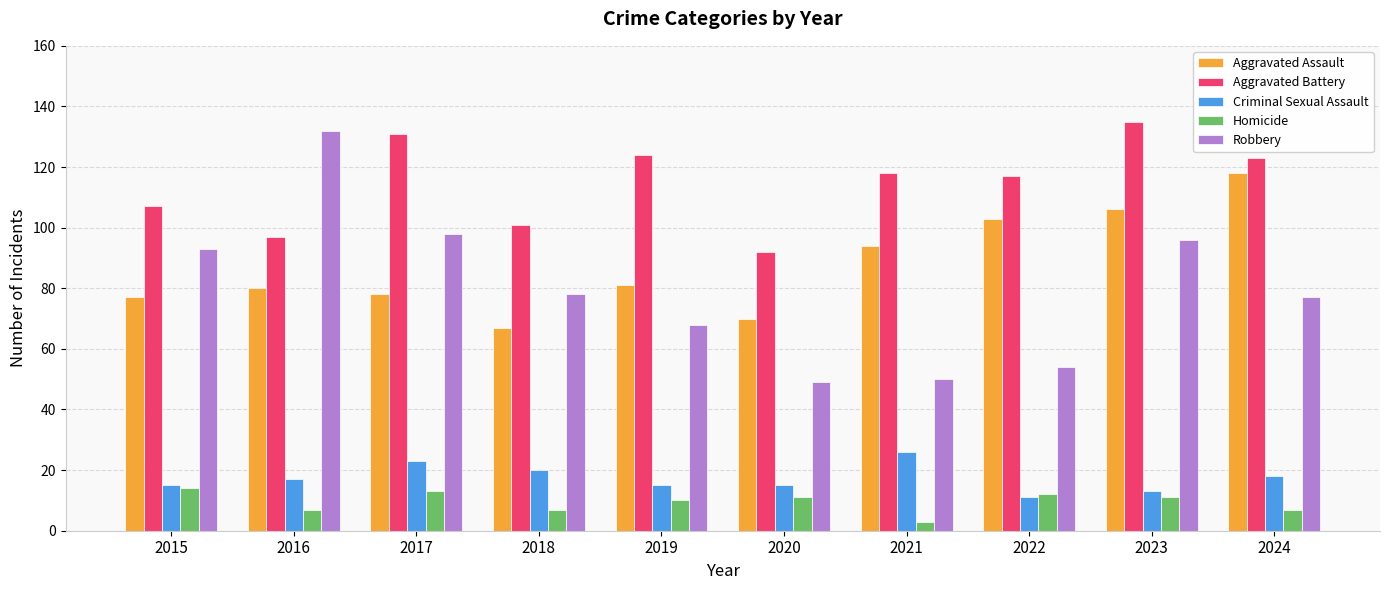

How many categories are shown in the chart?

10